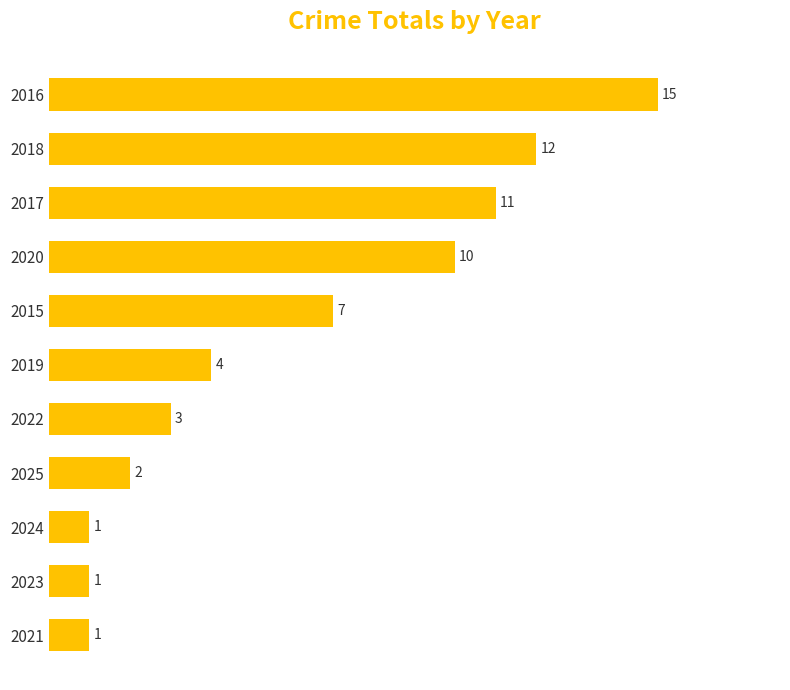

At which label is the value closest to 8?

2015